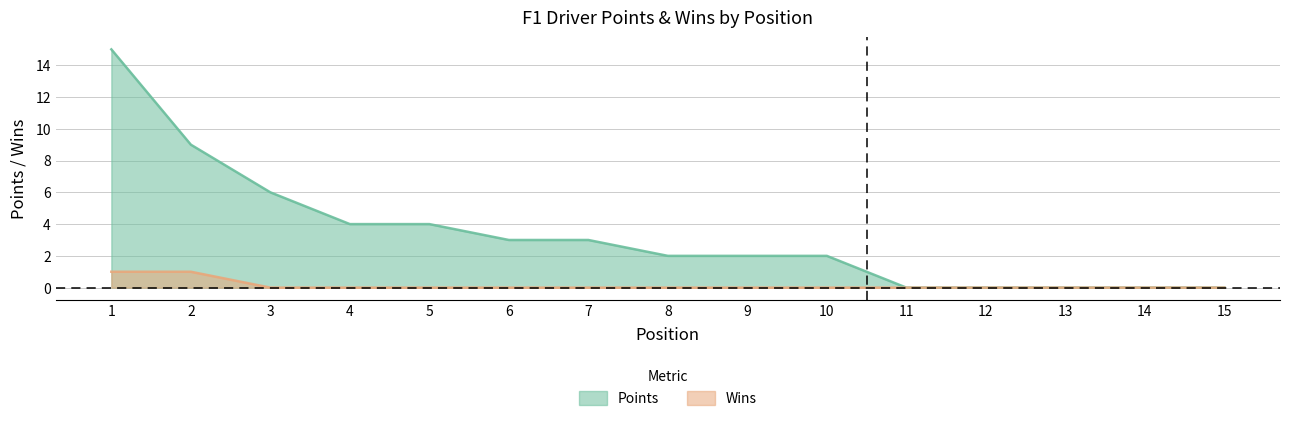

Reading left to right, transcribe all the data shown in this chart.

Points: 1=15	2=9	3=6	4=4	5=4	6=3	7=3	8=2	9=2	10=2	11=0	12=0	13=0	14=0	15=0
Wins: 1=1	2=1	3=0	4=0	5=0	6=0	7=0	8=0	9=0	10=0	11=0	12=0	13=0	14=0	15=0